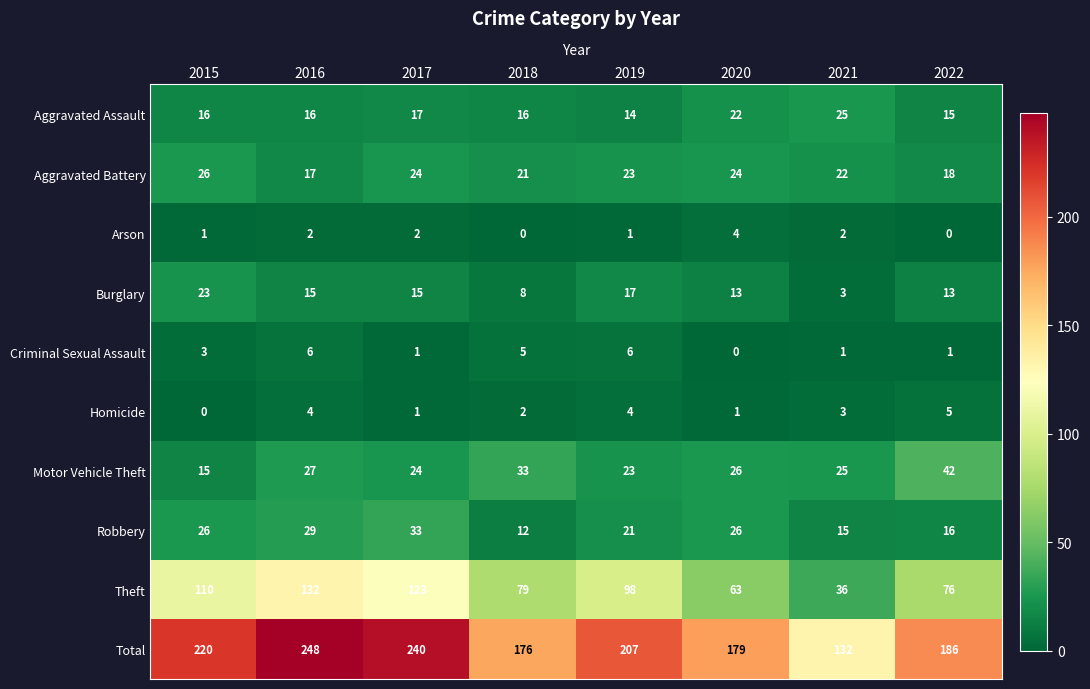

Which series has the largest range (max minus min)?

Total